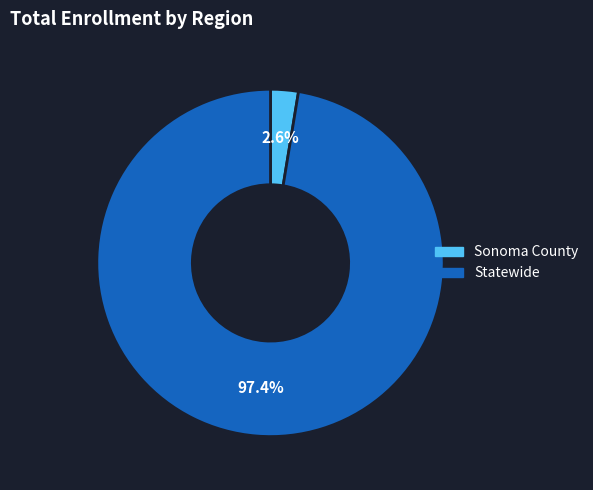

Which category has the smallest portion of the pie?

Sonoma County